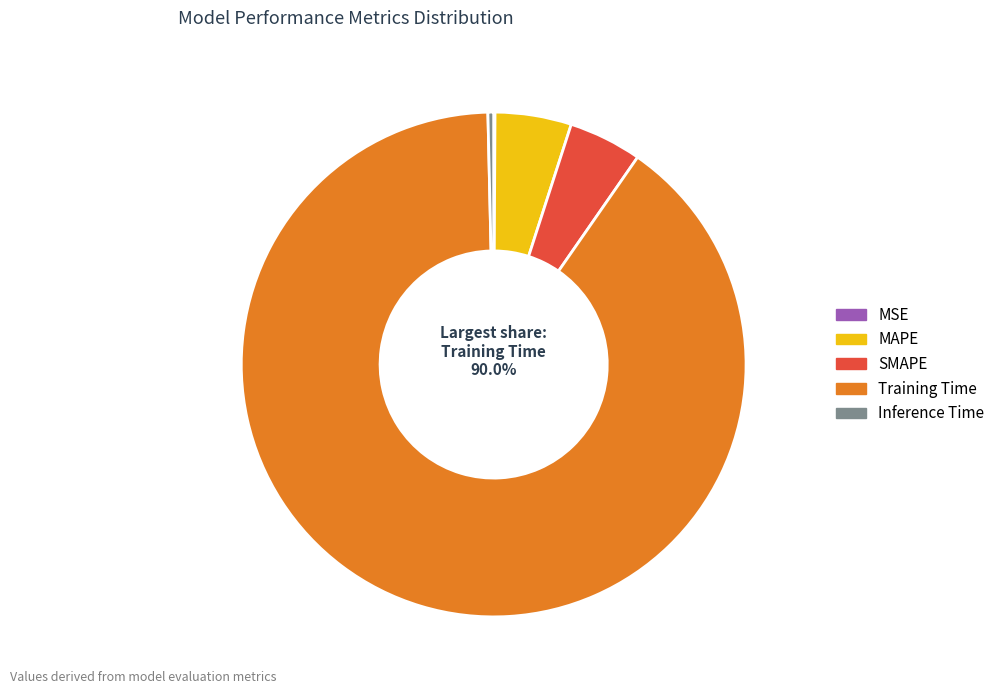

What is the largest slice in the pie chart?

Training Time